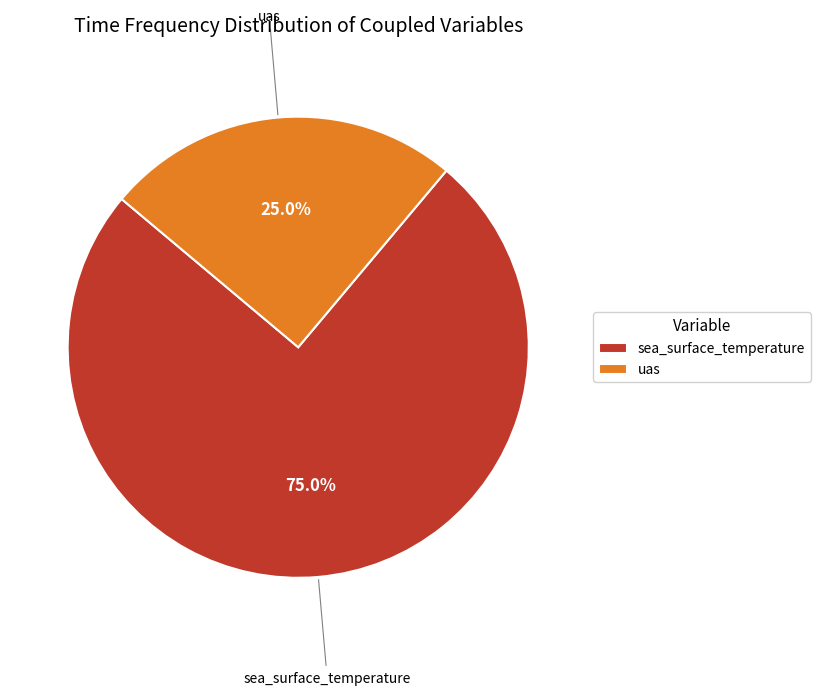

Between sea_surface_temperature and uas, which is larger?

sea_surface_temperature